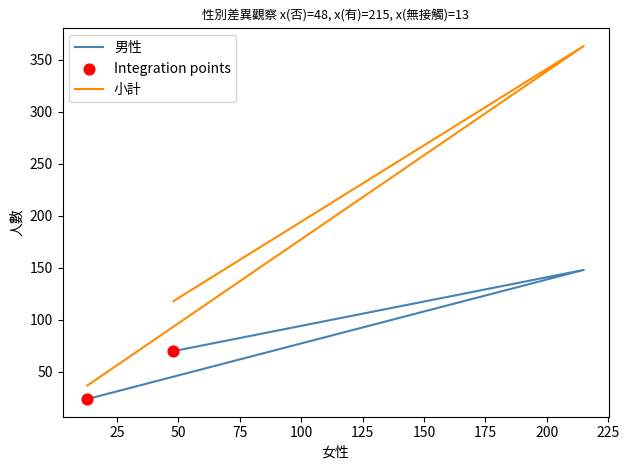

At how many categories does at least one series exceed 109?

2